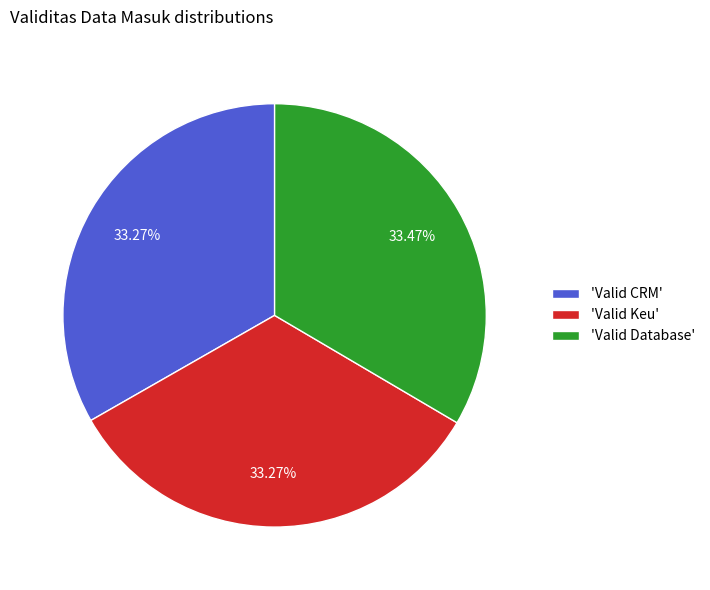

How many slices are in this pie chart?

3